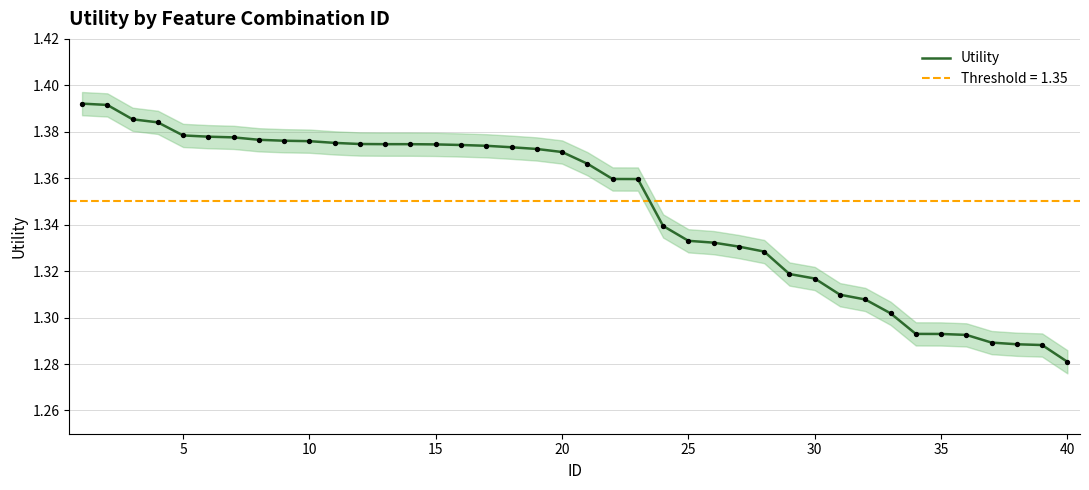

Which category has the lowest value in the Utility series?

40